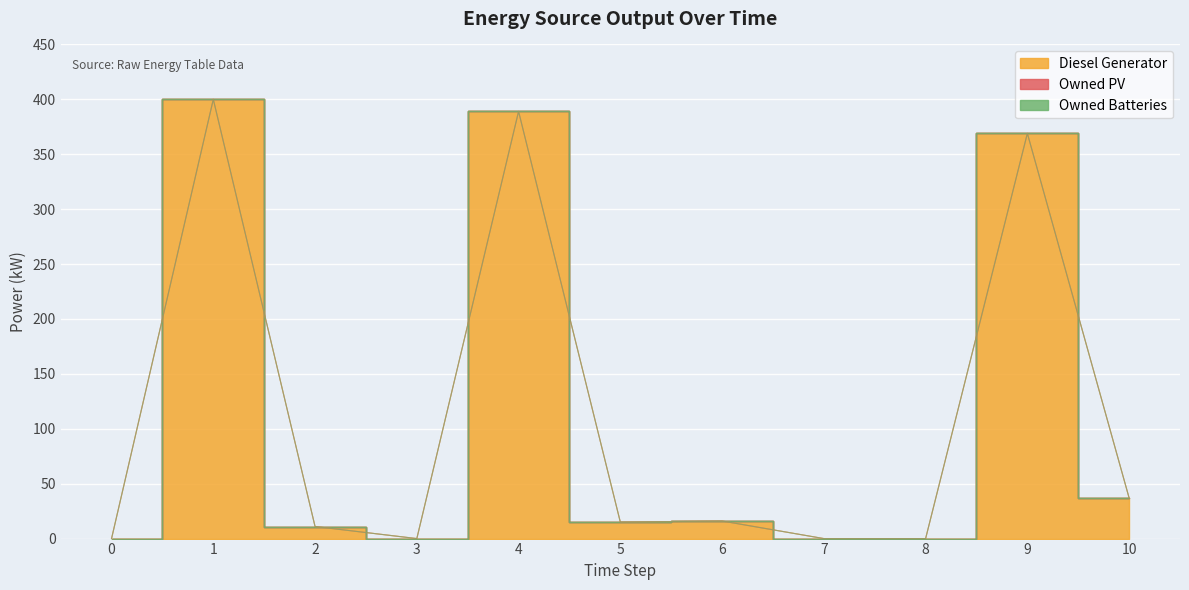

True or false: Owned Batteries and Diesel Generator intersect in this chart.

False